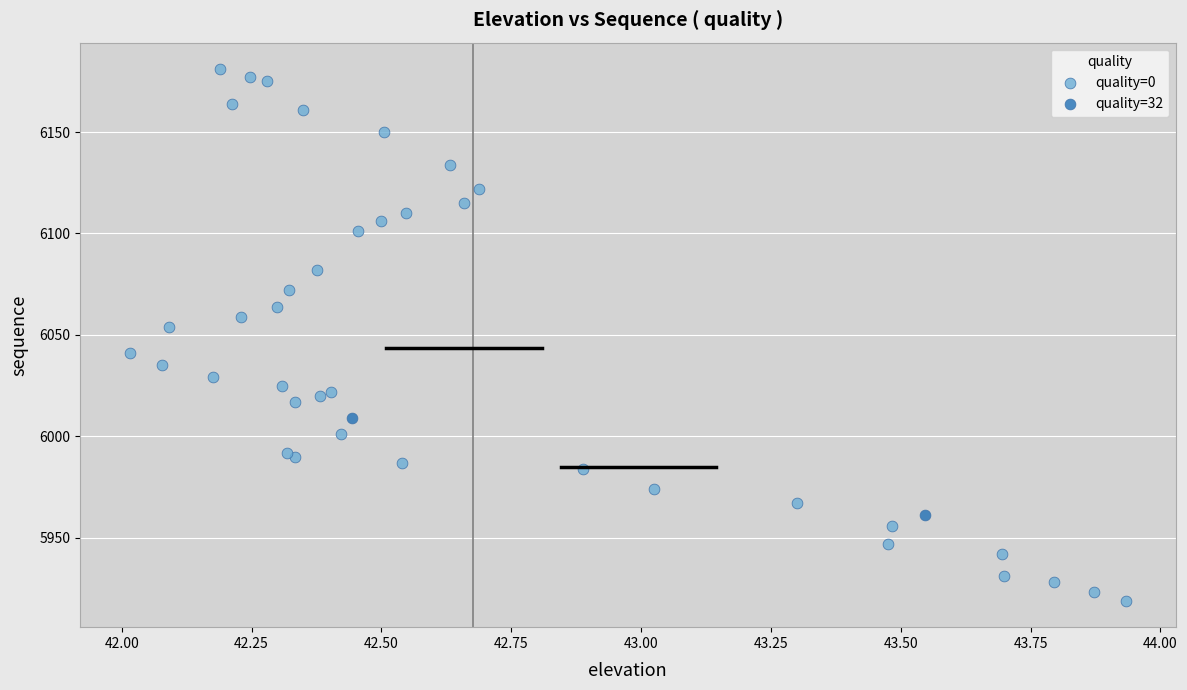

Which series reaches the minimum Y coordinate?

quality=0